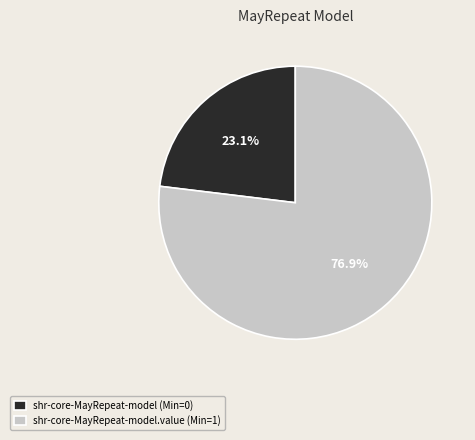

Which has a higher value, shr-core-MayRepeat-model (Min=0) or shr-core-MayRepeat-model.value (Min=1)?

shr-core-MayRepeat-model.value (Min=1)